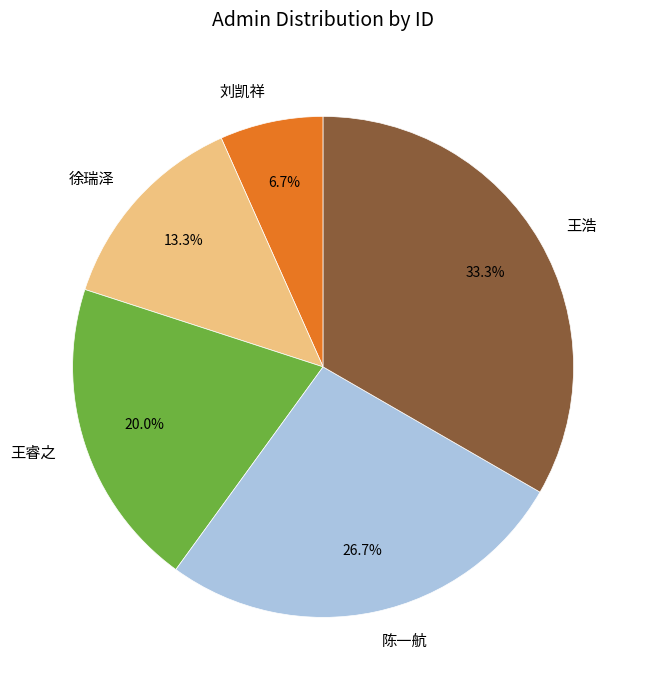

Between 刘凯祥 and 王睿之, which is larger?

王睿之